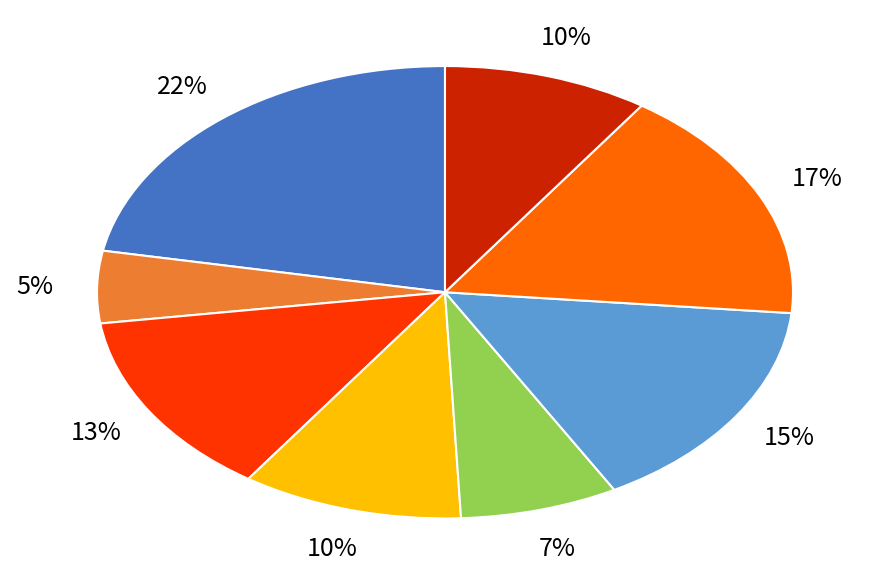

To the nearest percent, what is the combined percentage of AUDIOLOGY and PRIMARY CARE - MENTAL HEALTH INTEGRATED?

32%